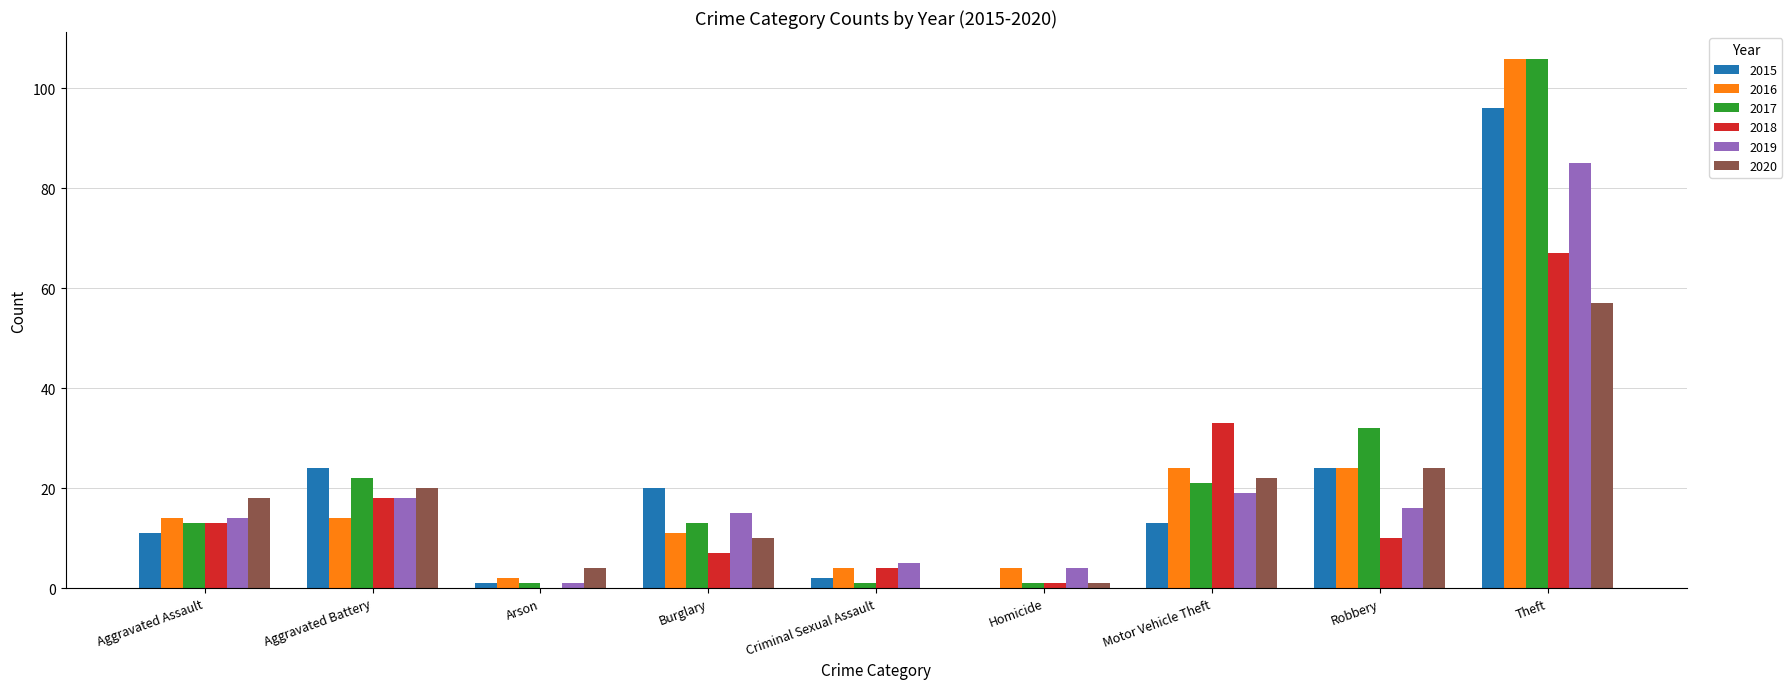

Are the bars grouped side by side (vs. stacked)?

Yes